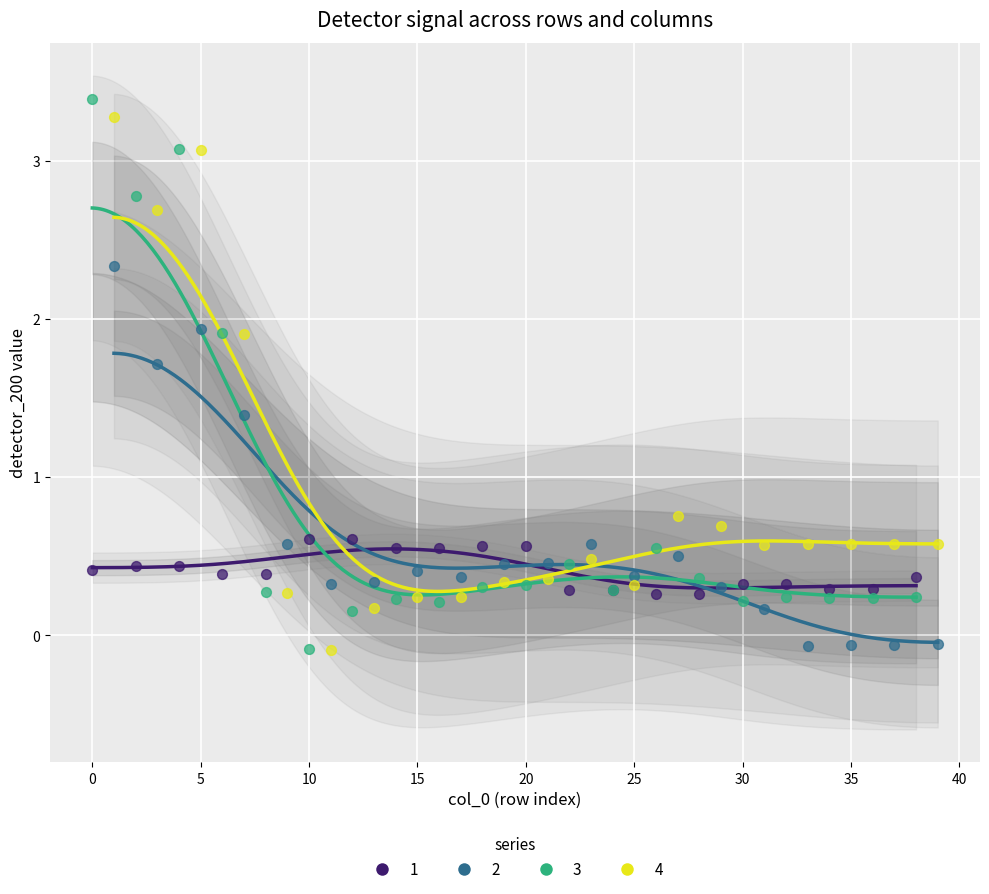

Which series has the largest Y range (max minus min)?

3